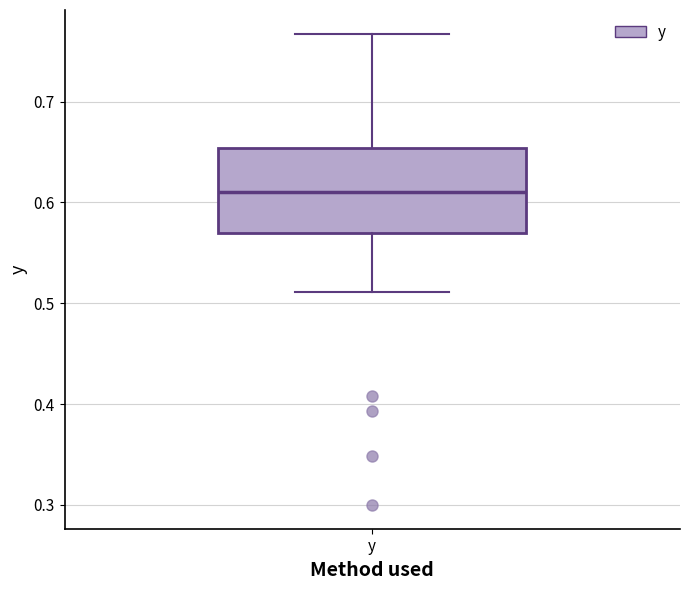

Where does the lower whisker of the box for y end on the y-axis? The values are not printed on the chart, so give them approximately, as read against the axis.

0.51